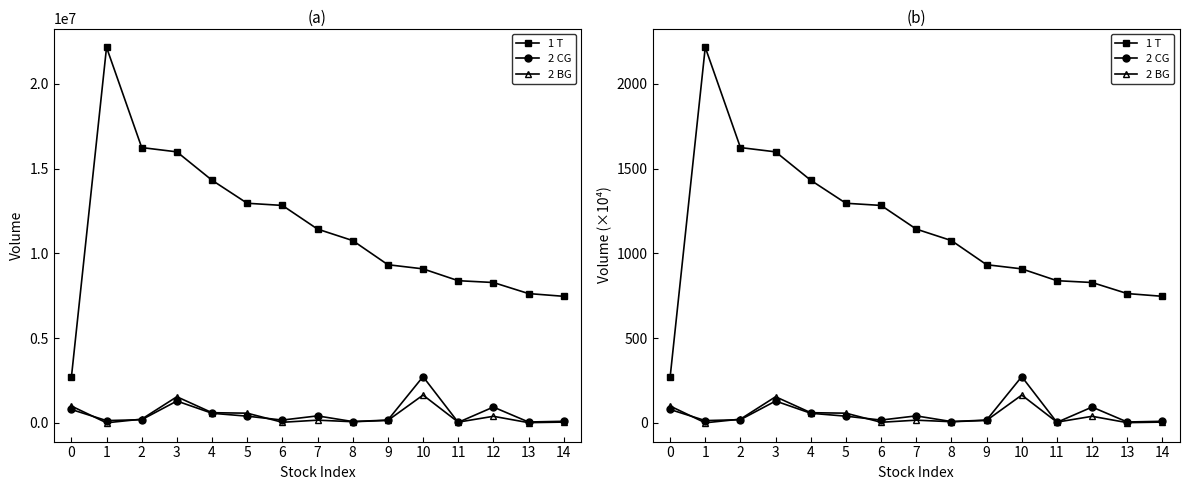

In 2 CG, how many points are higher than both neighbors (excluding endpoints)?

4